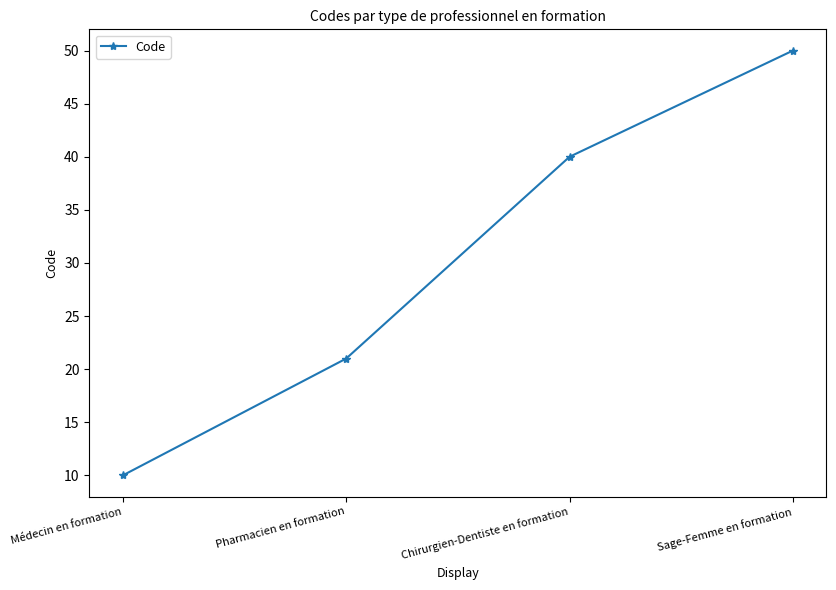

Is it true that the value at Sage-Femme en formation is 74?

False